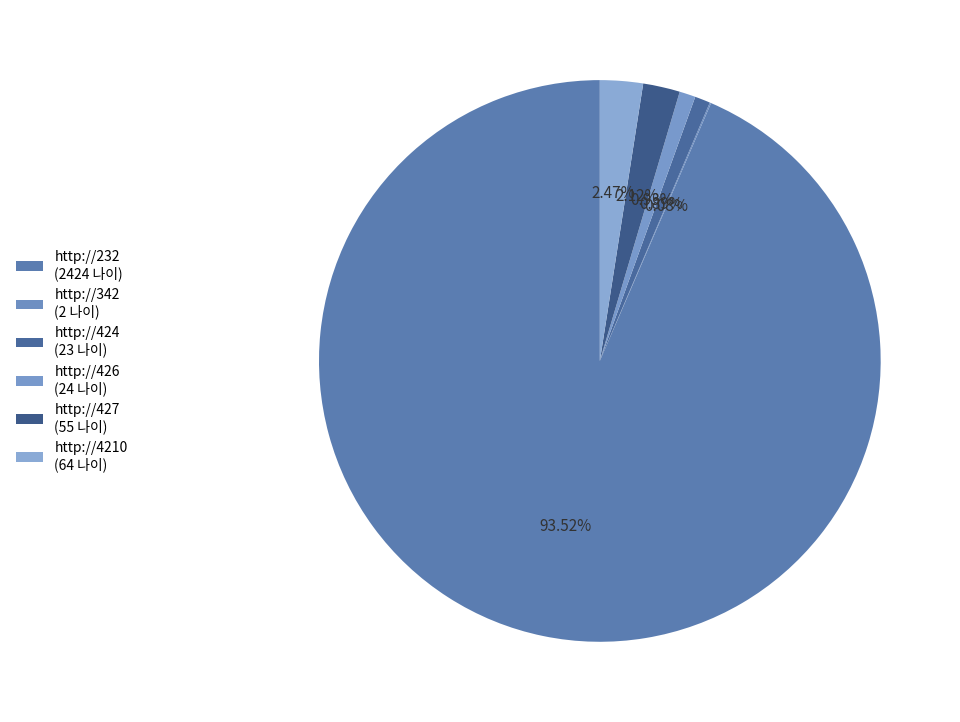

To the nearest percent, what is the difference between the largest and smallest slice percentages?

93%